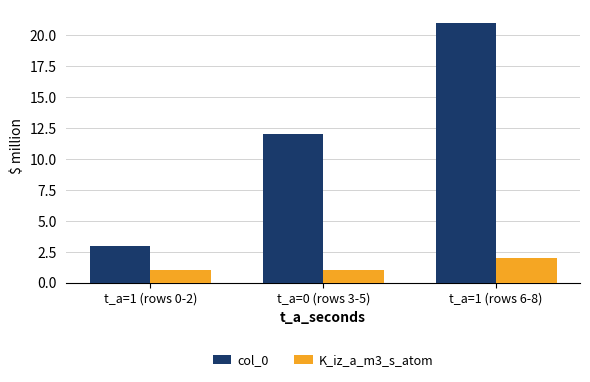

Reading left to right, transcribe all the data shown in this chart.

col_0: t_a=1 (rows 0-2)=3	t_a=0 (rows 3-5)=12	t_a=1 (rows 6-8)=21
K_iz_a_m3_s_atom: t_a=1 (rows 0-2)=1	t_a=0 (rows 3-5)=1	t_a=1 (rows 6-8)=2